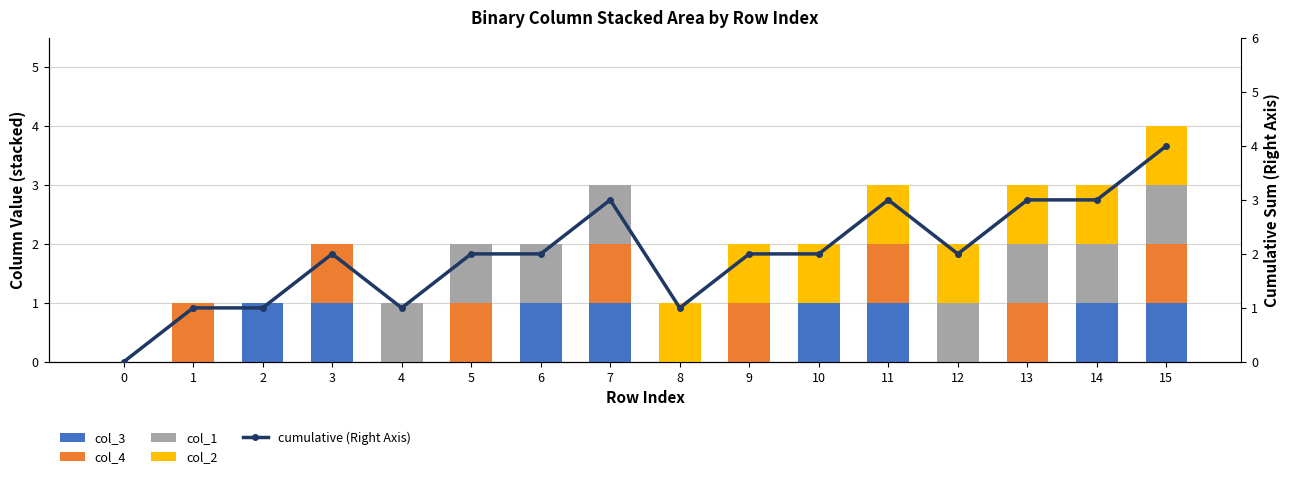

At which category is the sum across all series the highest?

15